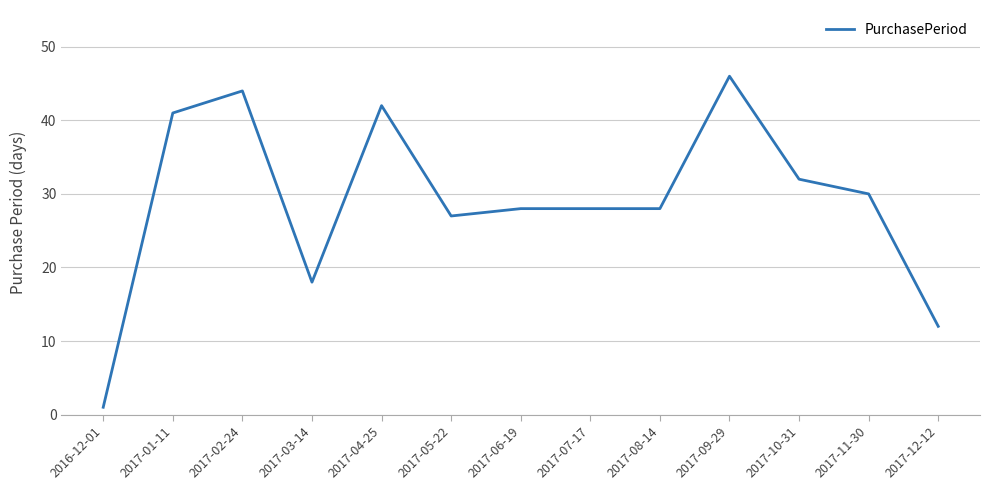

What is the change in value from 2017-01-11 to 2017-12-12?

-29